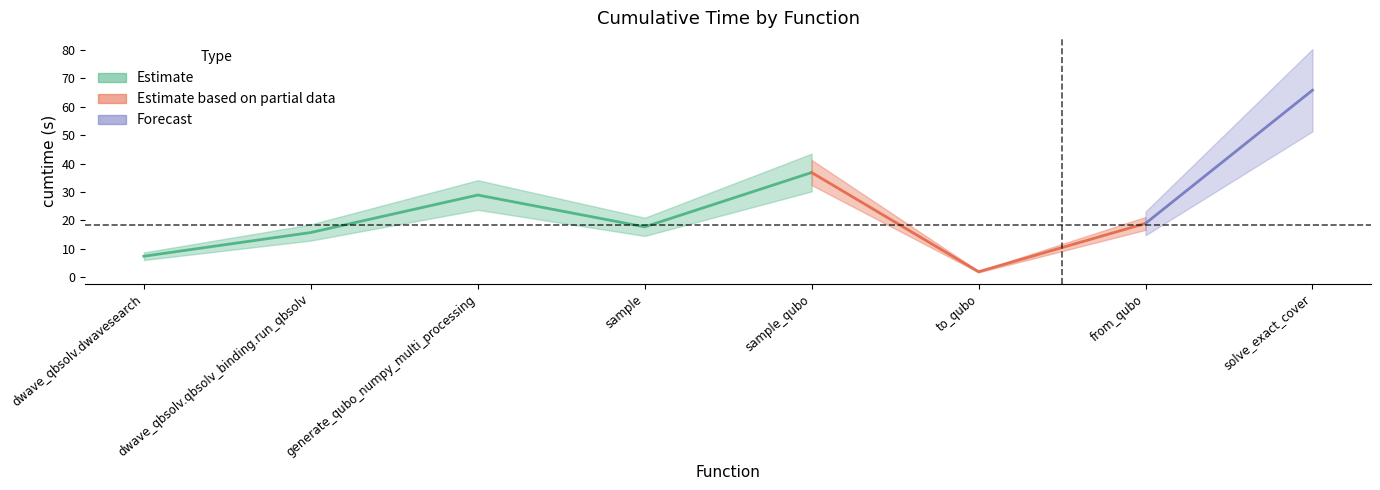

The chart shows a value of 3.4 at dwave_qbsolv.qbsolv_binding.run_qbsolv. True or false?

False